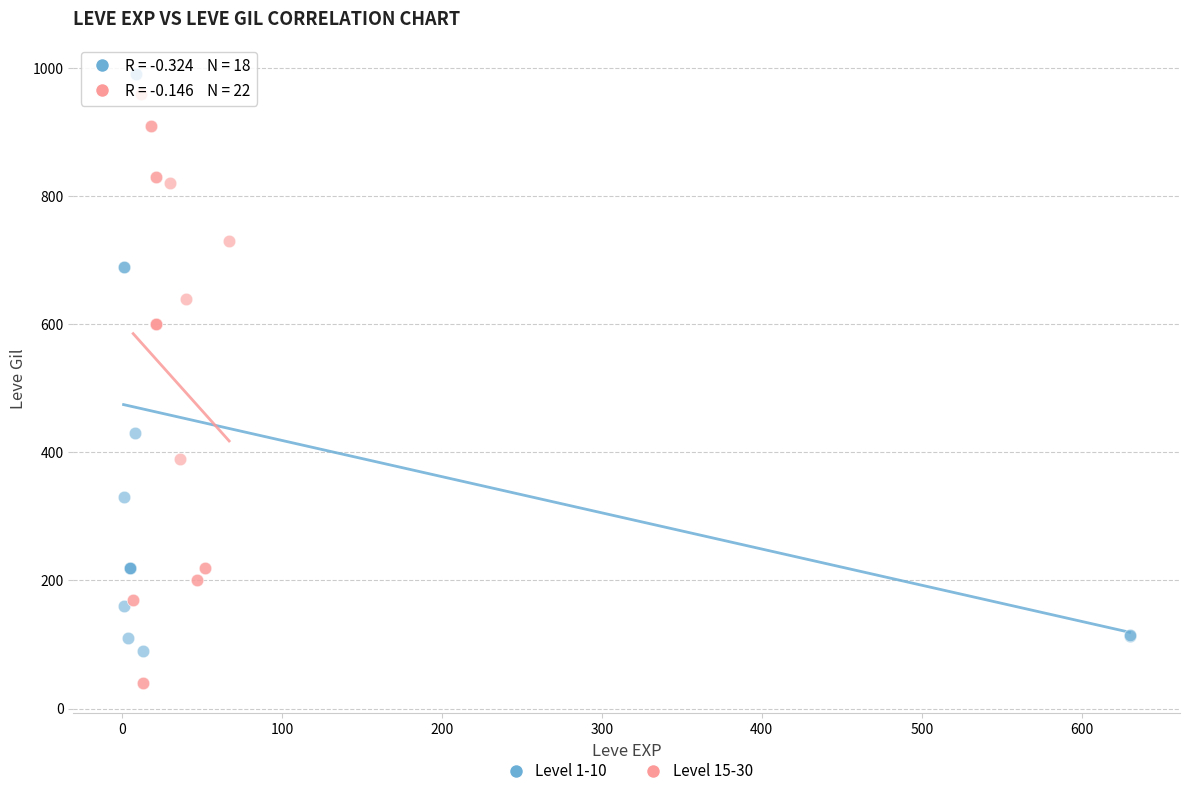

Which series contains the highest Y value?

Level 1-10